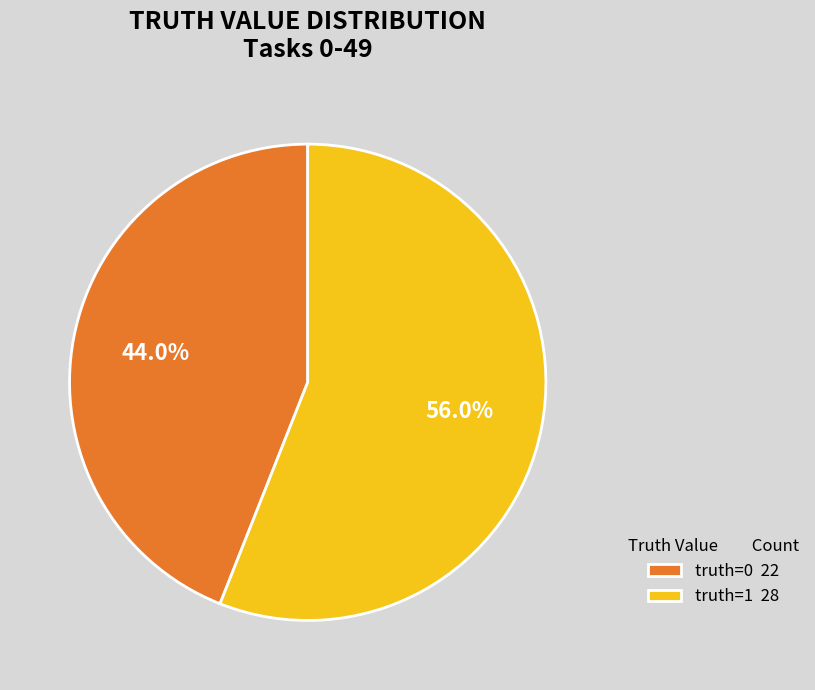

Does any single category account for the majority?

Yes